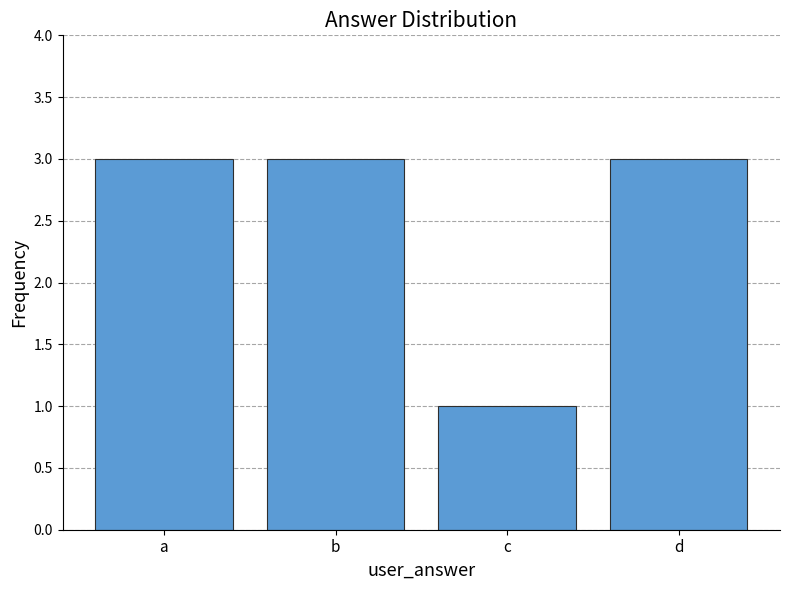

What is the sum of the values at d and a?

6